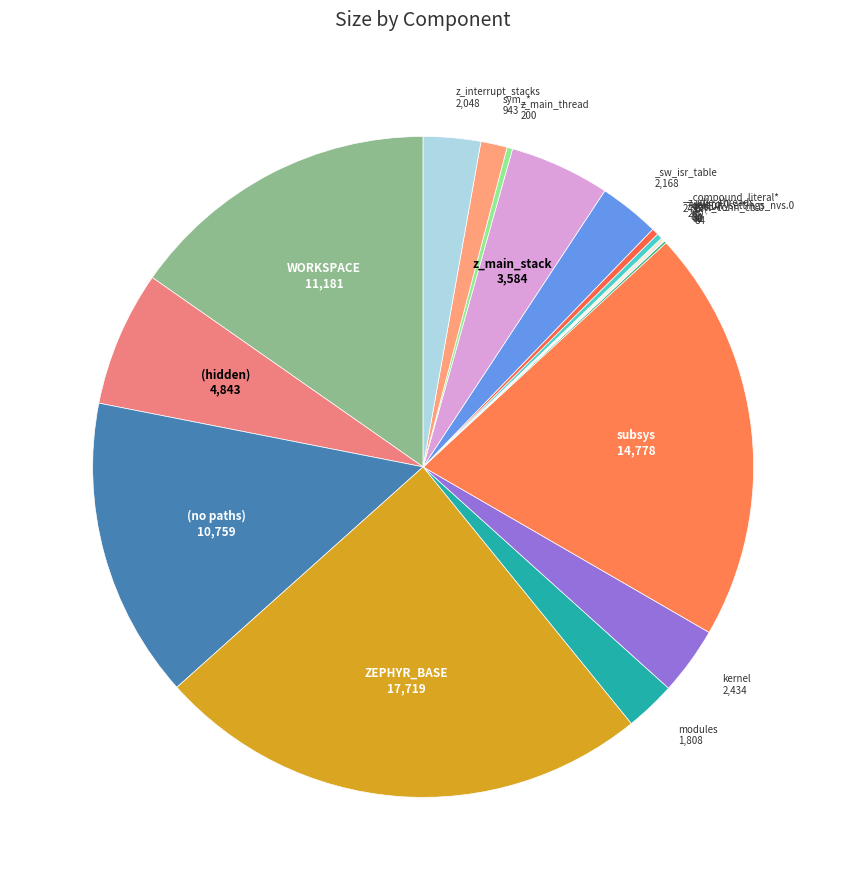

Is there a majority slice in this chart?

No